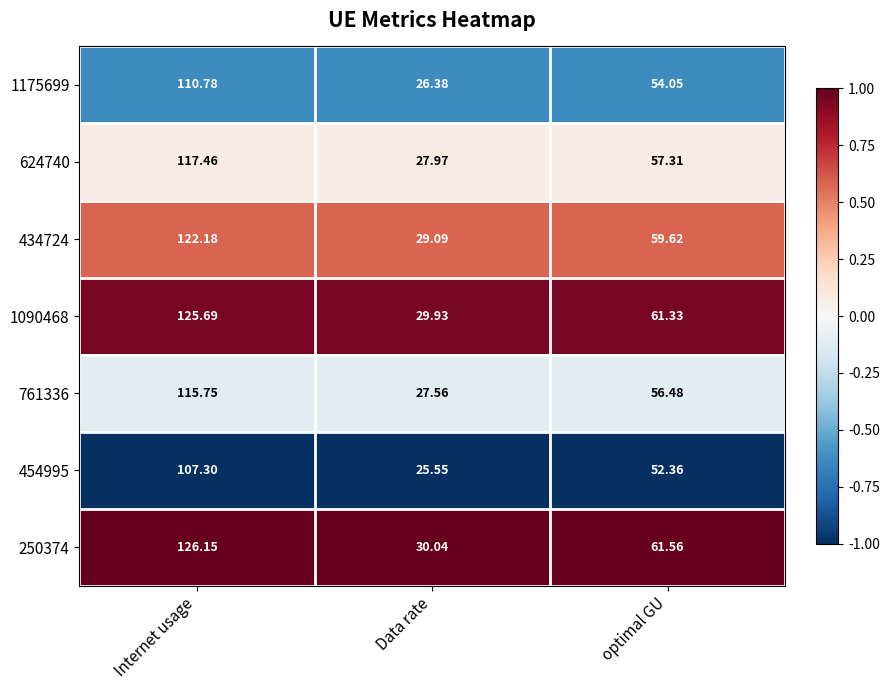

Which category has the lowest value in the 761336 series?

Data rate